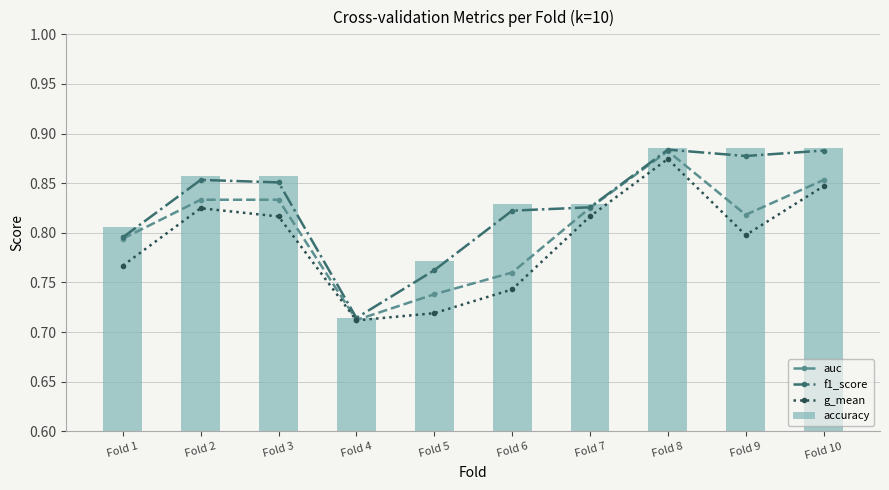

The value of f1_score at Fold 7 is 0.8. True or false?

True